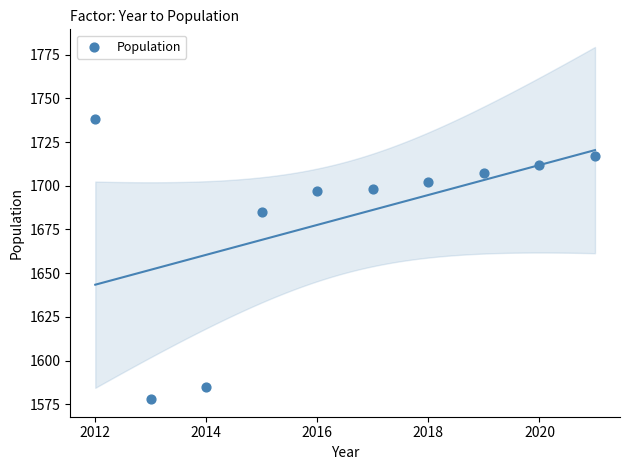

What Y value in the scatter plot is closest to 1658?

1685